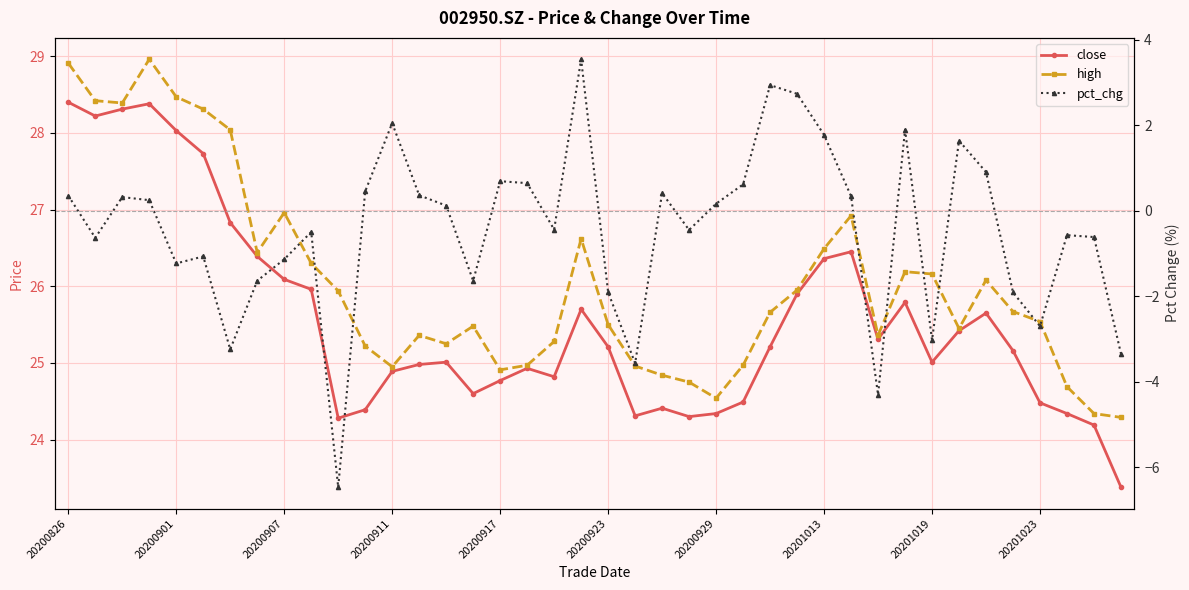

In pct_chg, how many points are higher than both neighbors (excluding endpoints)?

11